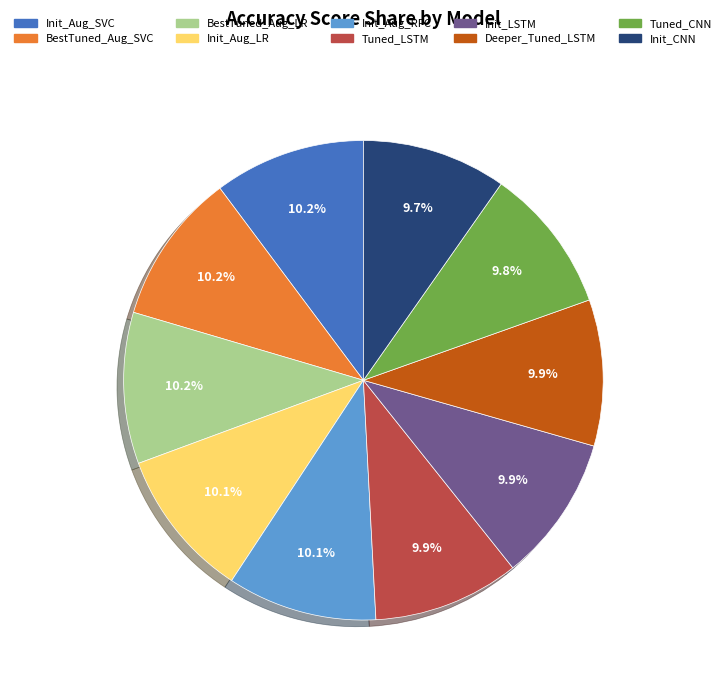

Is there a majority slice in this chart?

No